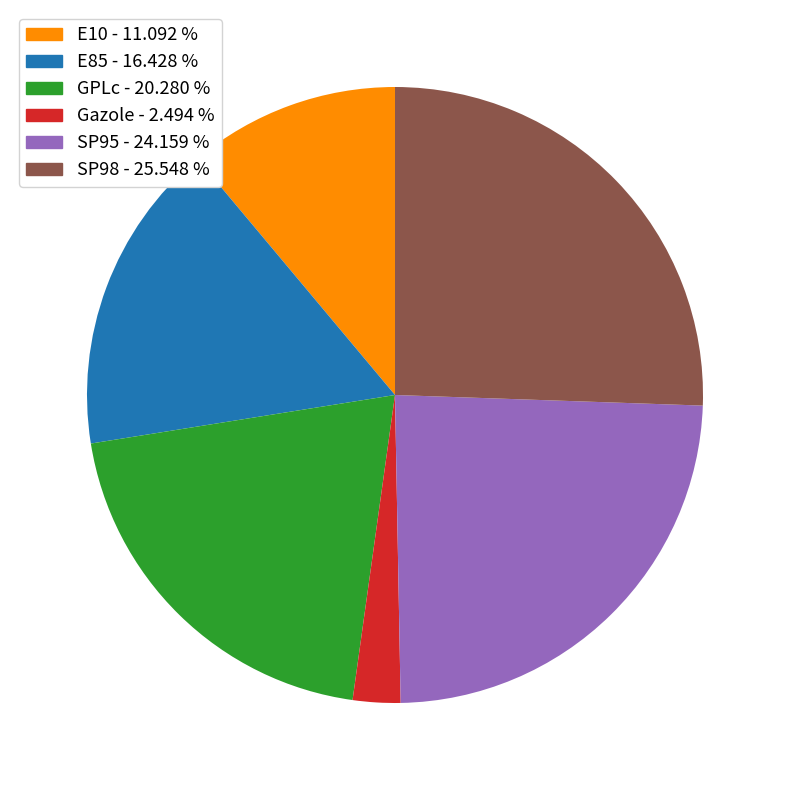

Is the sum of SP95 and GPLc greater than half?

No